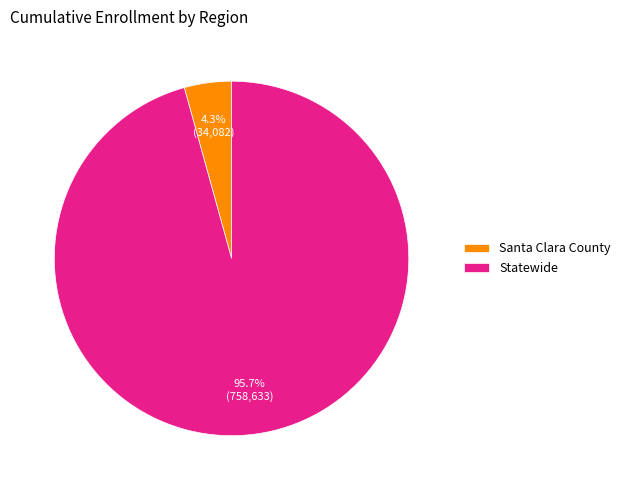

To the nearest percent, what percentage of the pie is Santa Clara County?

4%